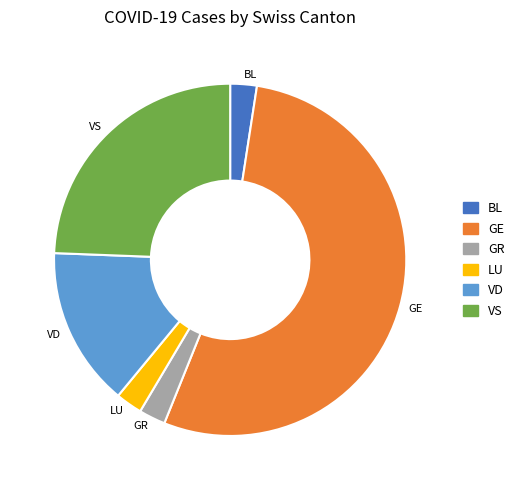

Is it true that VS is 35% of the pie?

False